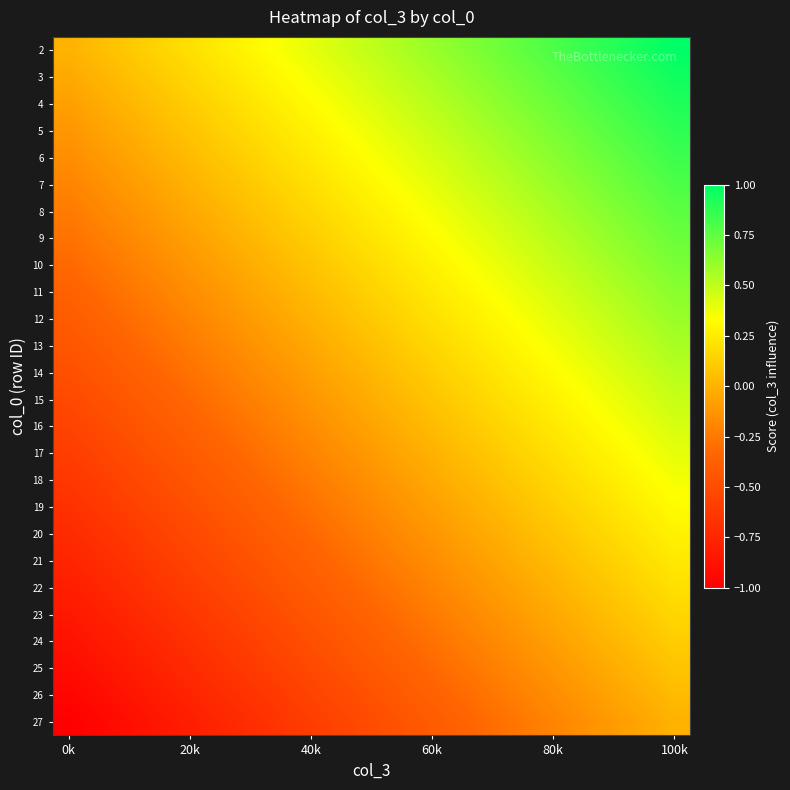

How many data points does each series have?

20